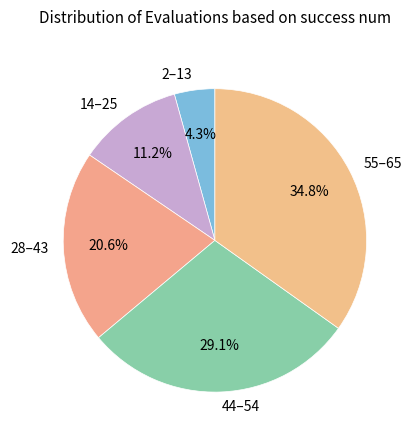

Which has a higher value, 55–65 or 28–43?

55–65